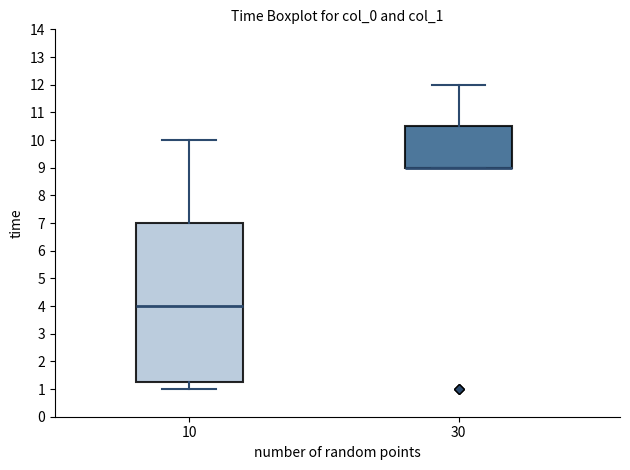

Reading left to right, transcribe this box plot: for each box, give where its median line is, the range the box spans, and where its two whiskers end, as read against the y-axis. The values are not printed on the chart, so give them approximately, as read against the axis.

10: median 4.0, box 1.3 to 7.0, whiskers 1.0 to 10.0
30: median 9.0 (drawn on the box's lower edge), box 9.0 to 10.5, whiskers 9.0 to 12.0